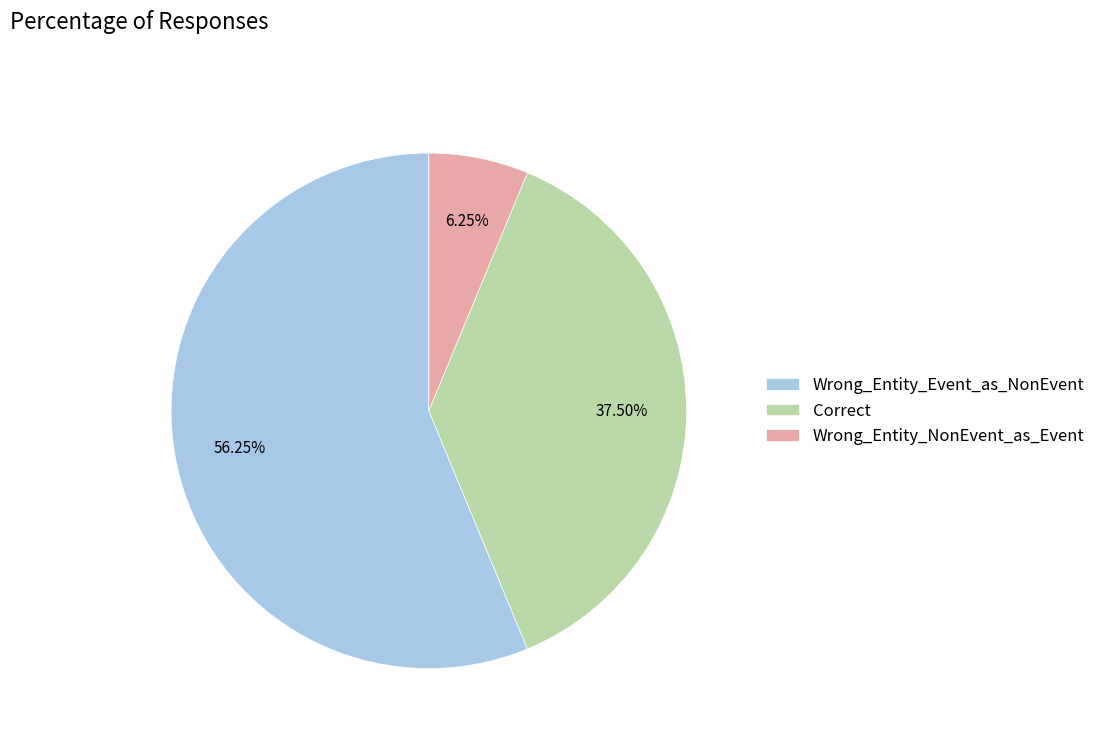

Is there any slice that represents more than half of the pie?

Yes